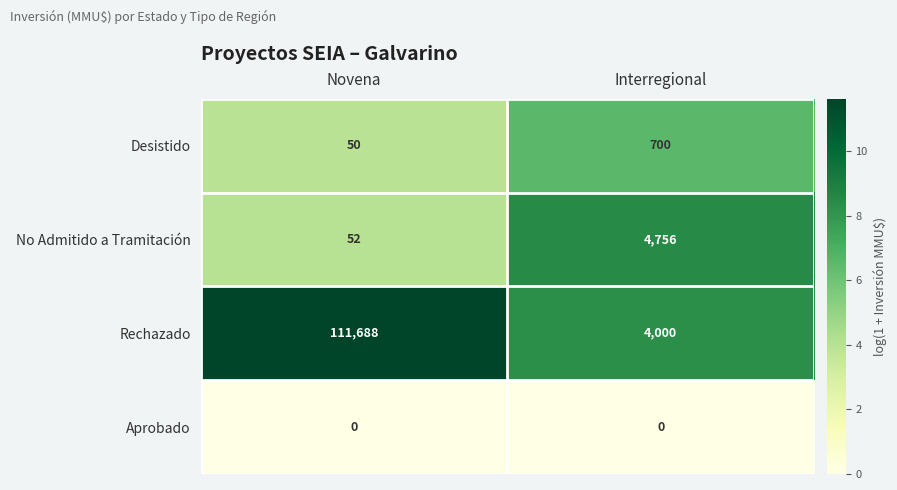

Between Novena and Interregional, which series saw the biggest shift?

Rechazado